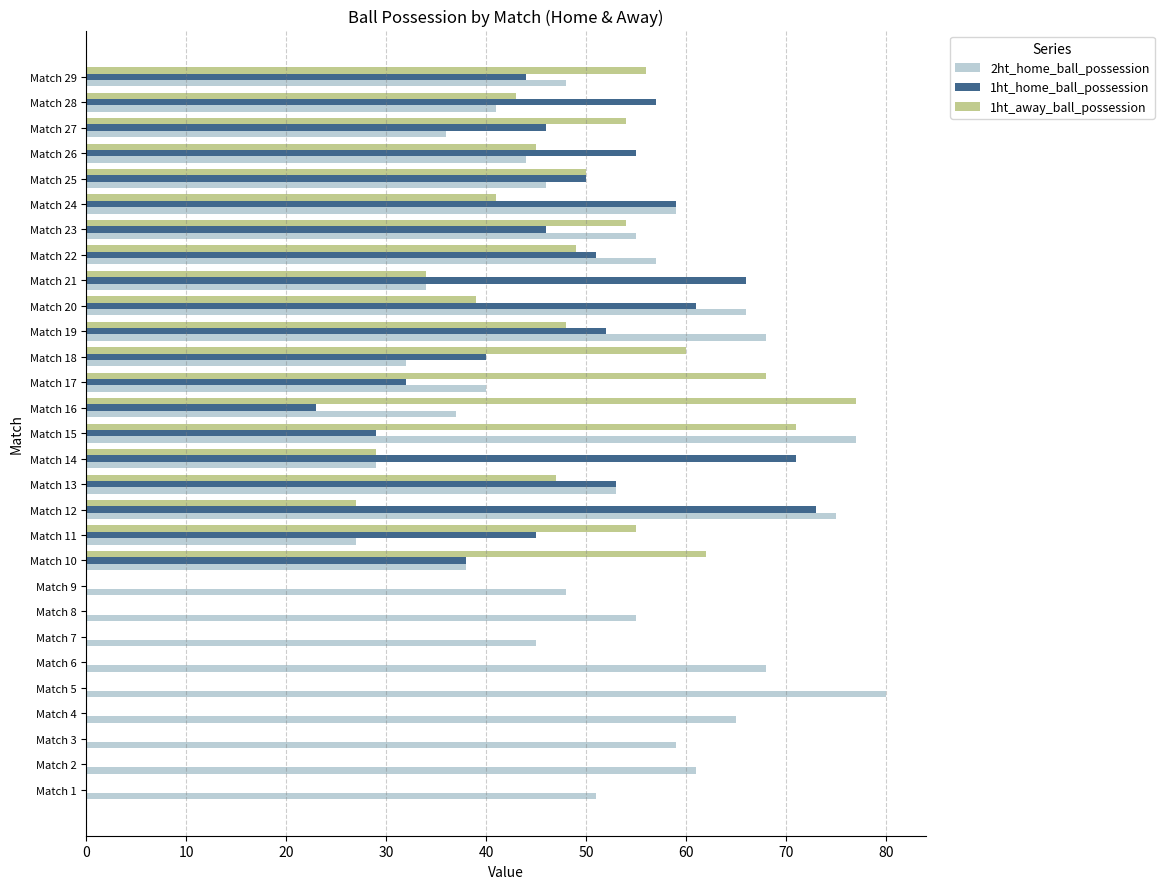

The 1ht_away_ball_possession series shows 31 at Match 27. True or false?

False